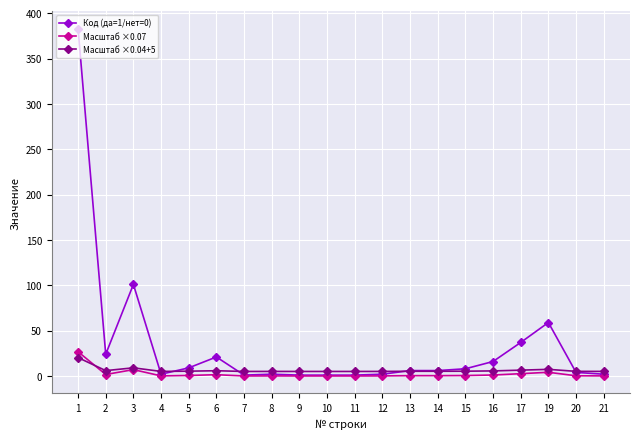

Which series has the largest range (max minus min)?

Код (да=1/нет=0)